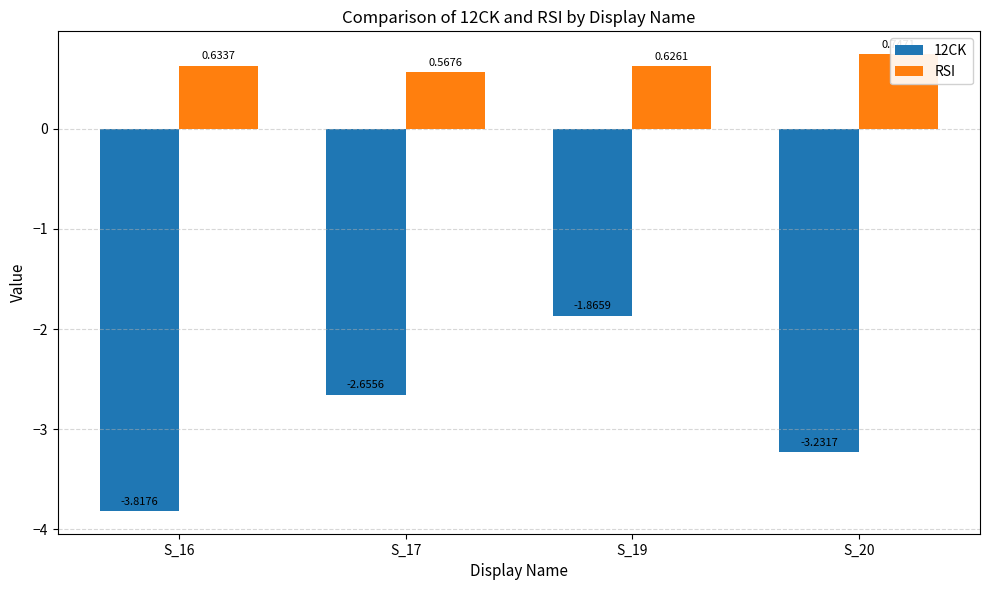

List the series in order of their overall mean, highest first.

RSI, 12CK